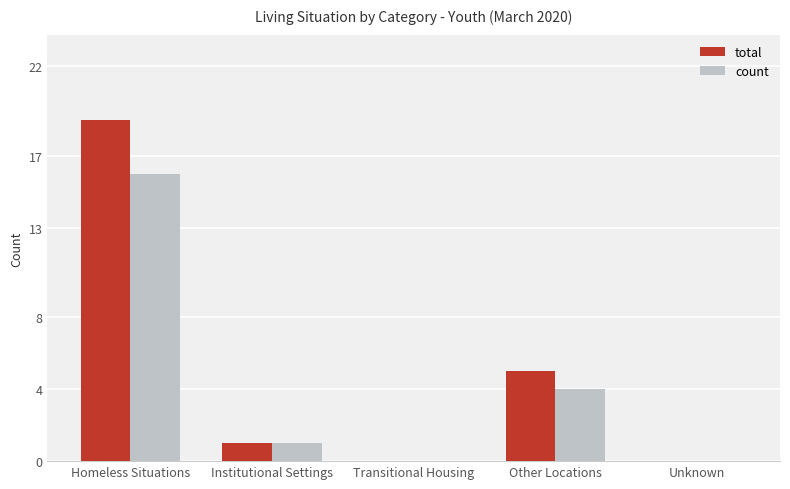

Is the value of total at Transitional Housing greater than the value of count at Homeless Situations?

No